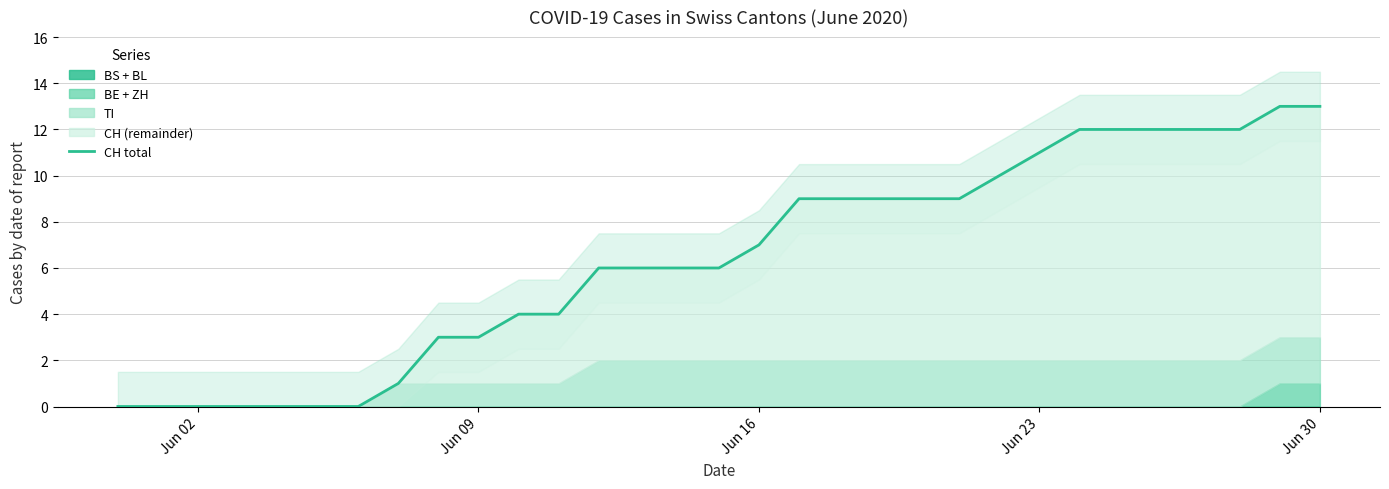

True or false: the data has more than 1 interior local peaks.

False